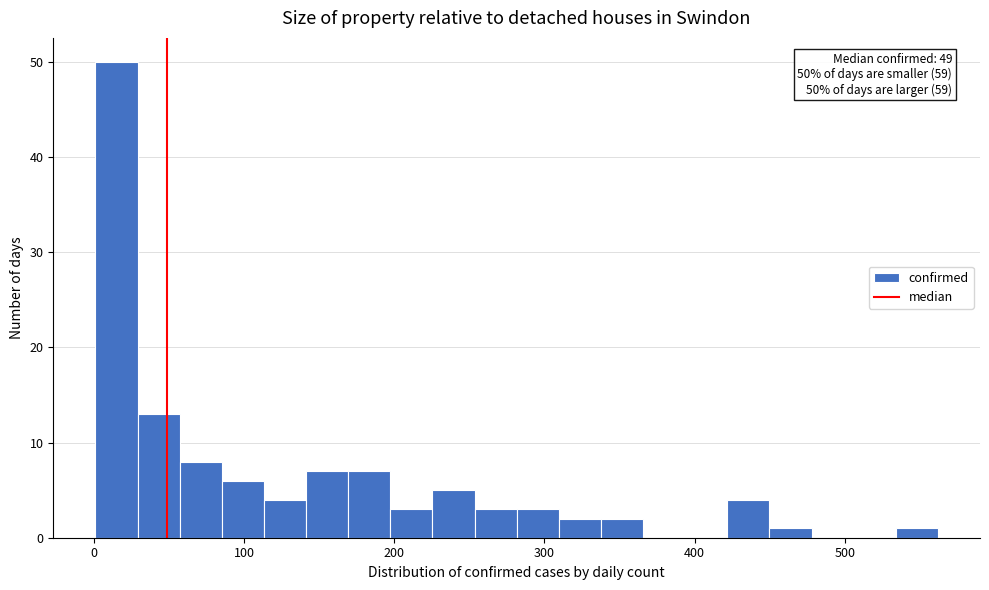

Around what value on the x-axis is the tallest bar? Give the approximate position of its centre, as read against the axis.

20